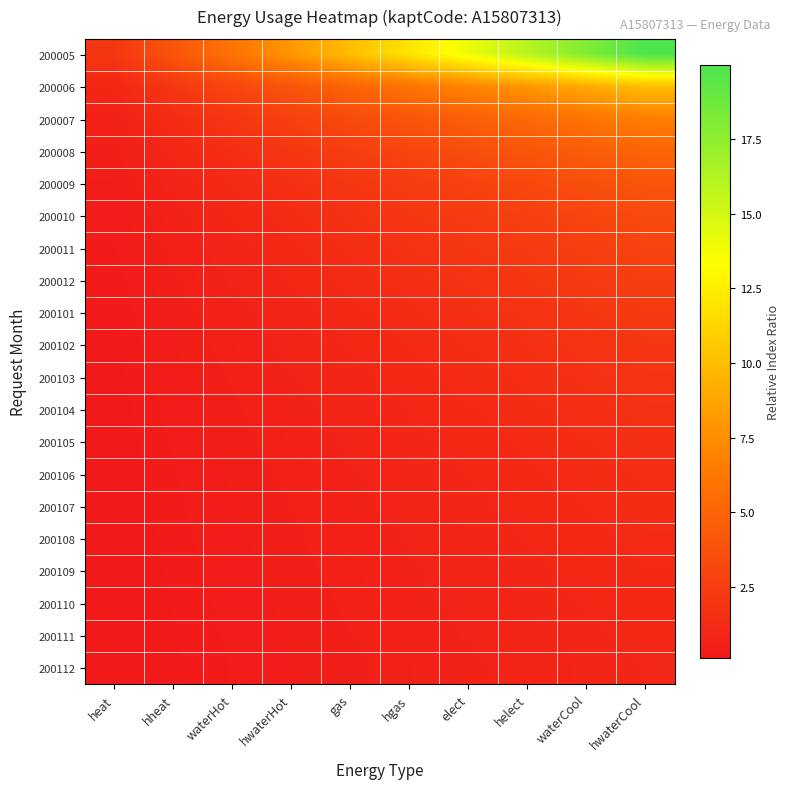

Rank the series at hwaterHot from lowest to highest value.

200112, 200111, 200110, 200109, 200108, 200107, 200106, 200105, 200104, 200103, 200102, 200101, 200012, 200011, 200010, 200009, 200008, 200007, 200006, 200005